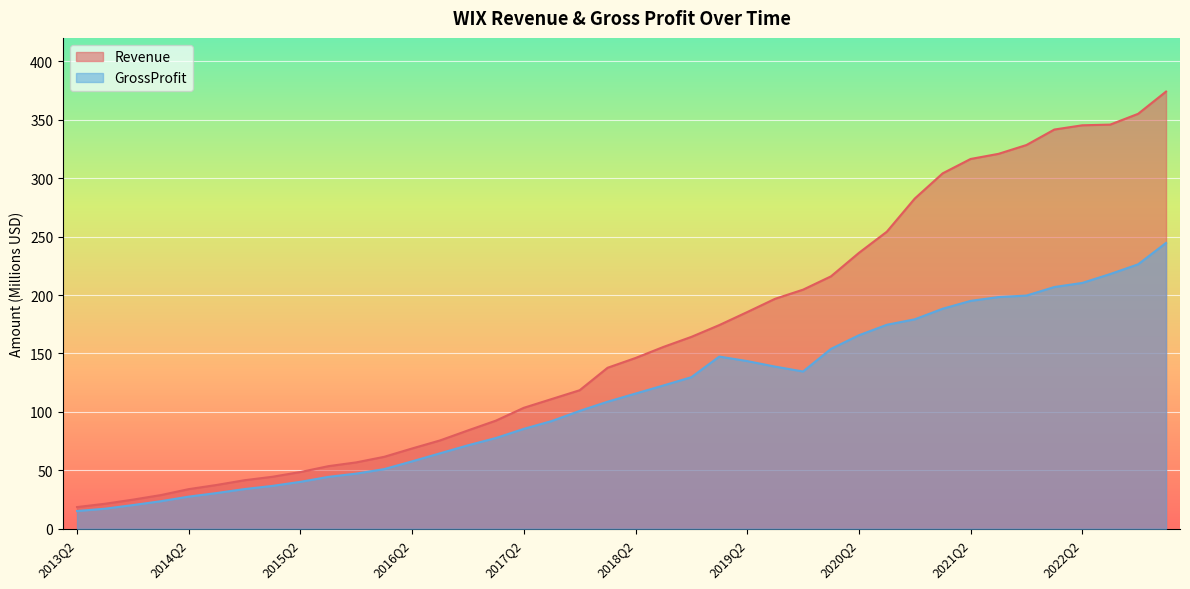

How many lines are shown in the chart?

2